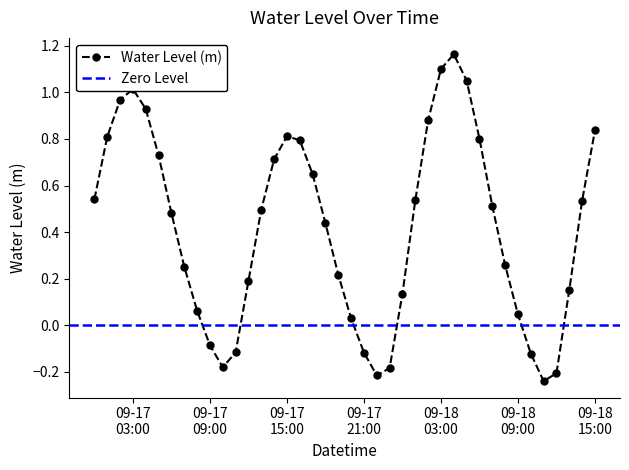

True or false: Water Level (m) has more than 1 points higher than both neighbors.

True